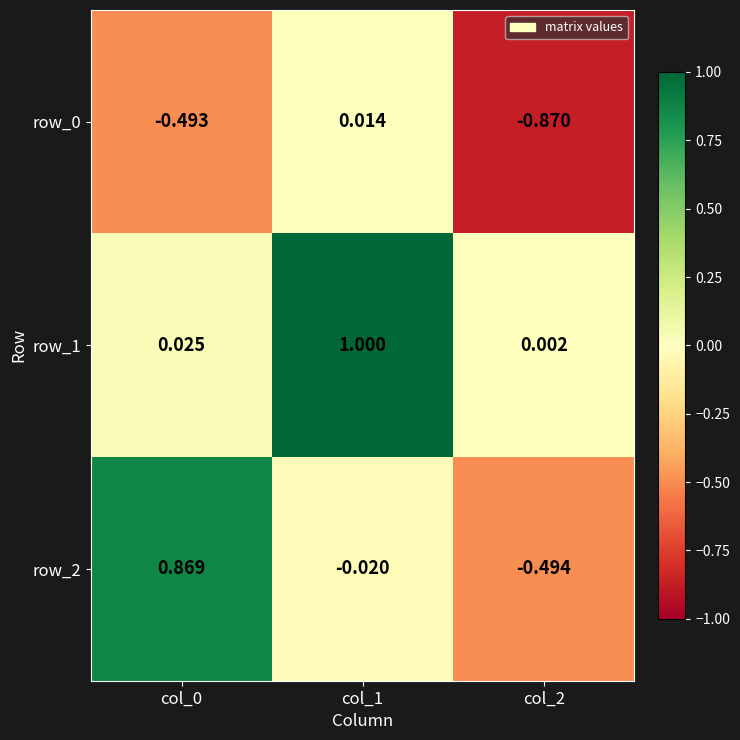

How many values in row_0 are below zero?

2